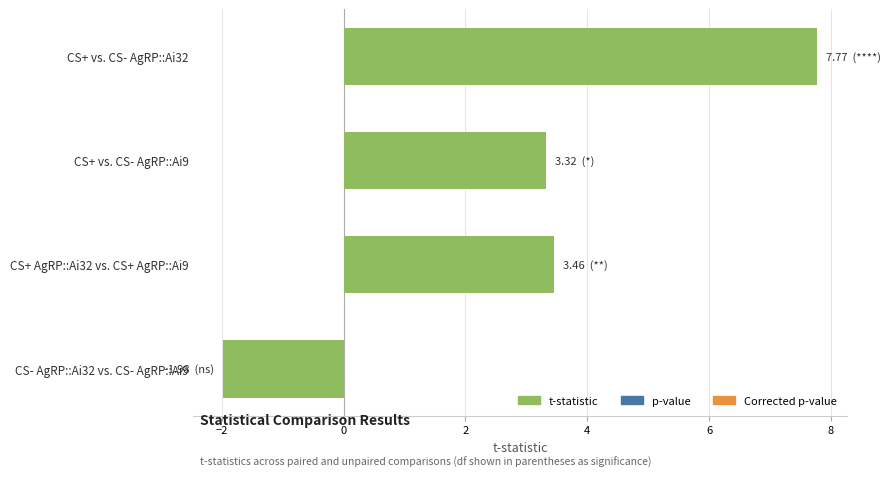

Are the bars horizontal?

Yes